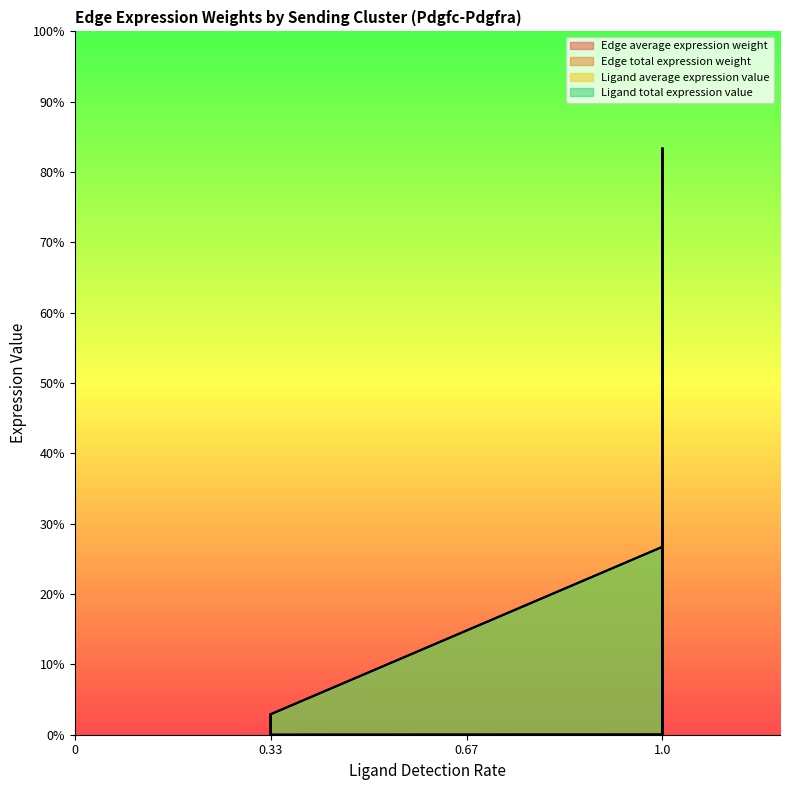

True or false: Edge average expression weight and Edge total expression weight cross at least once.

False